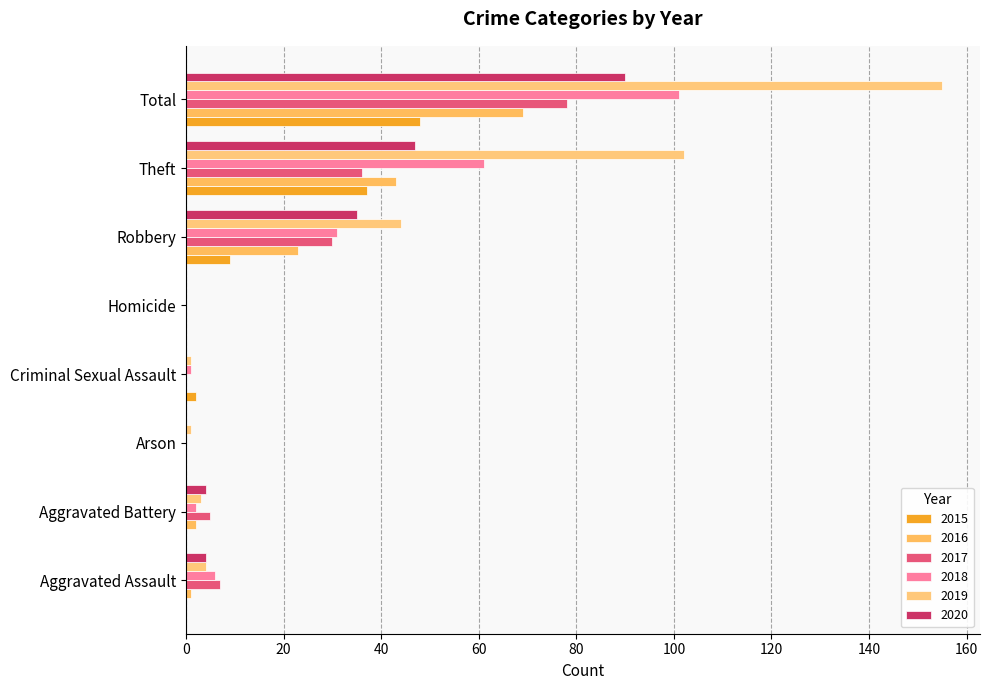

List the series in order of their peak value, lowest first.

2015, 2016, 2017, 2020, 2018, 2019